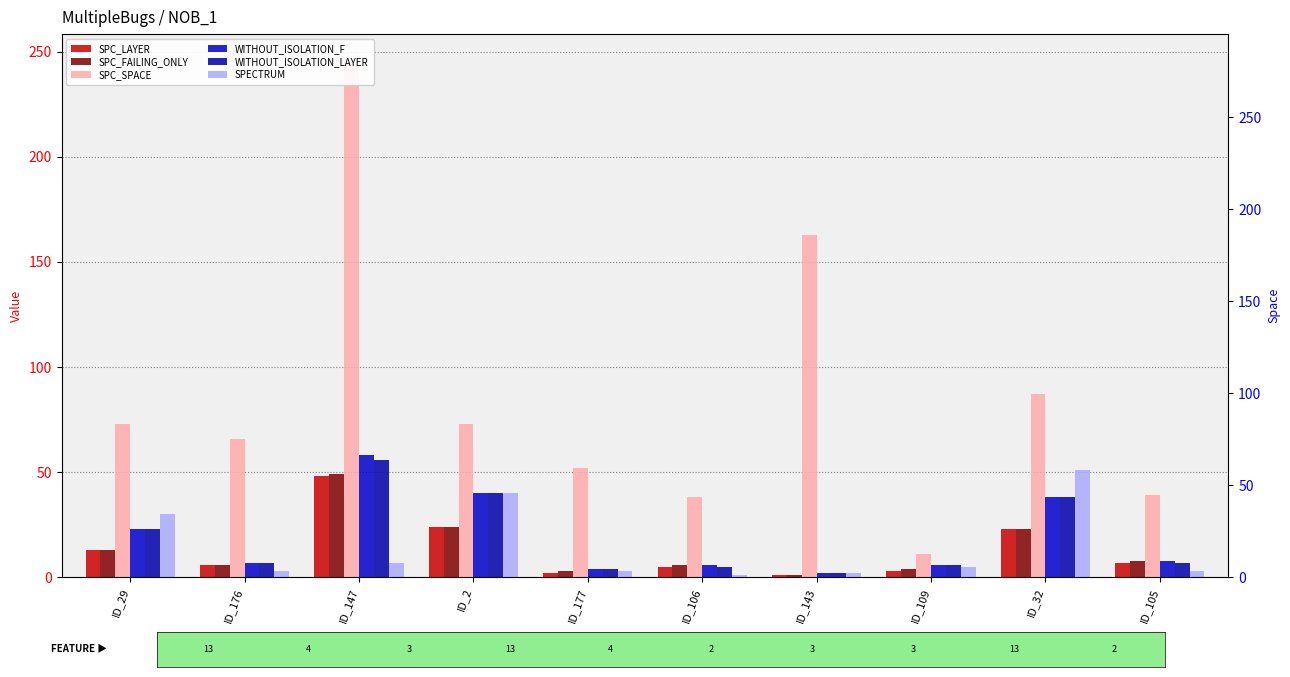

What is the difference between the highest and lowest values at ID_143?

162